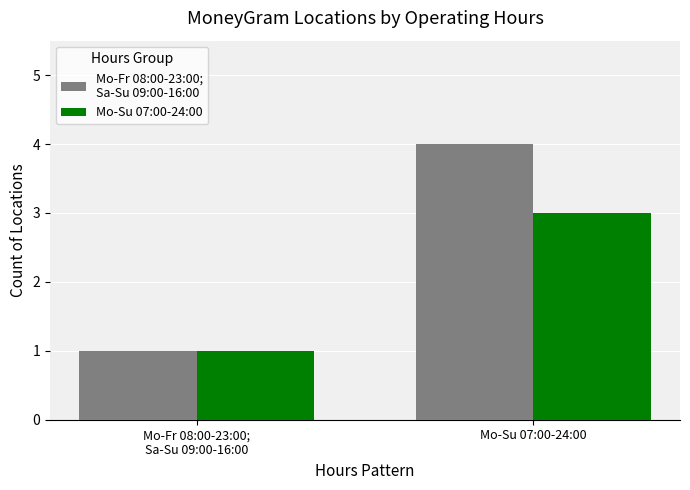

What is the maximum value shown in the chart?

4